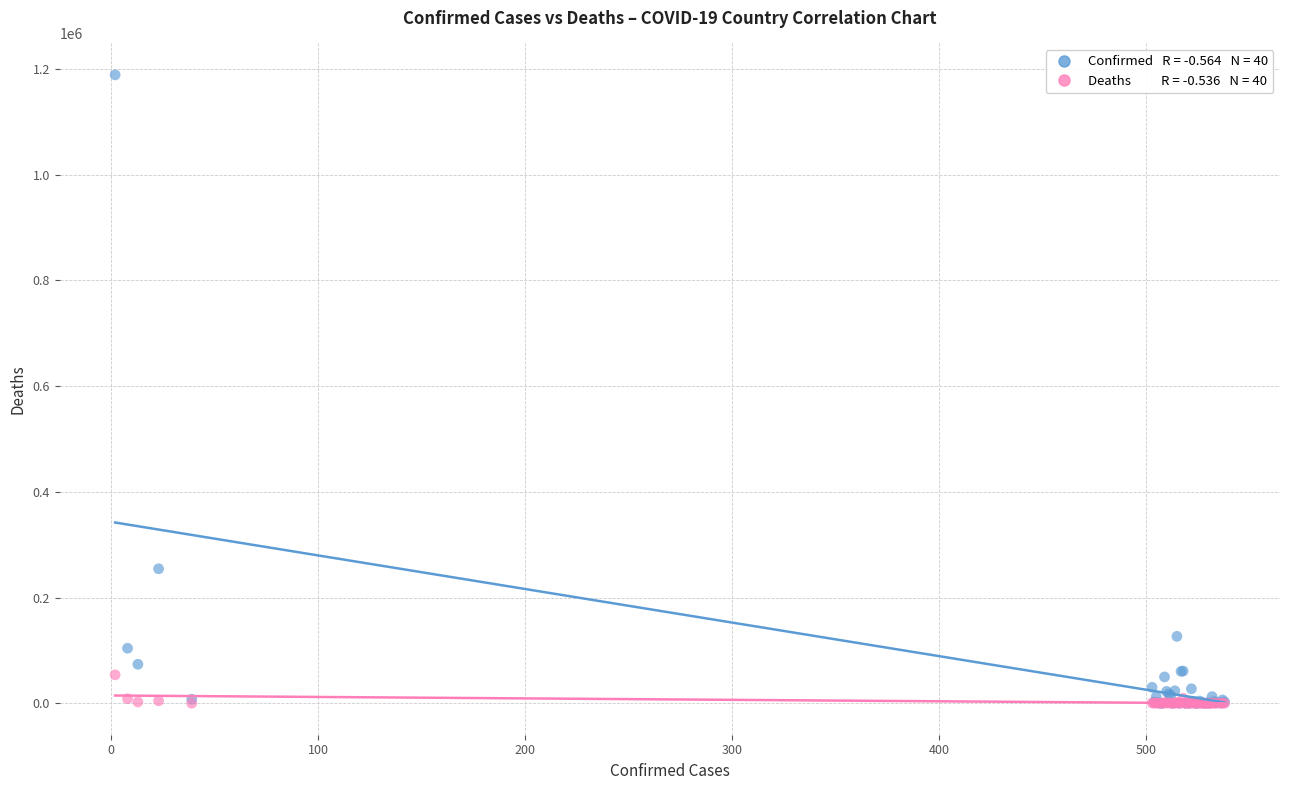

Across all series, what Y value is closest to 594315?

254416